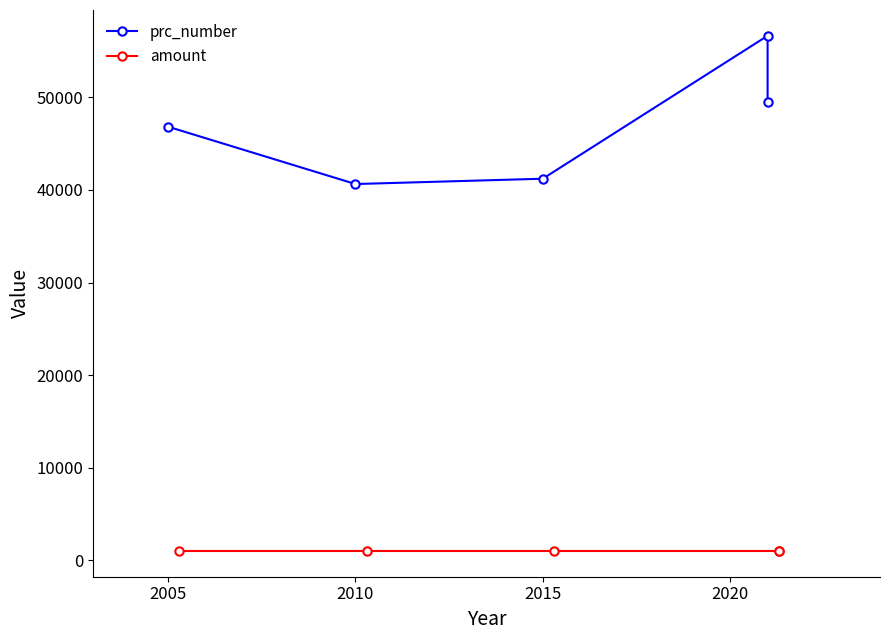

At 2015, list the series in order from largest to smallest.

prc_number, amount